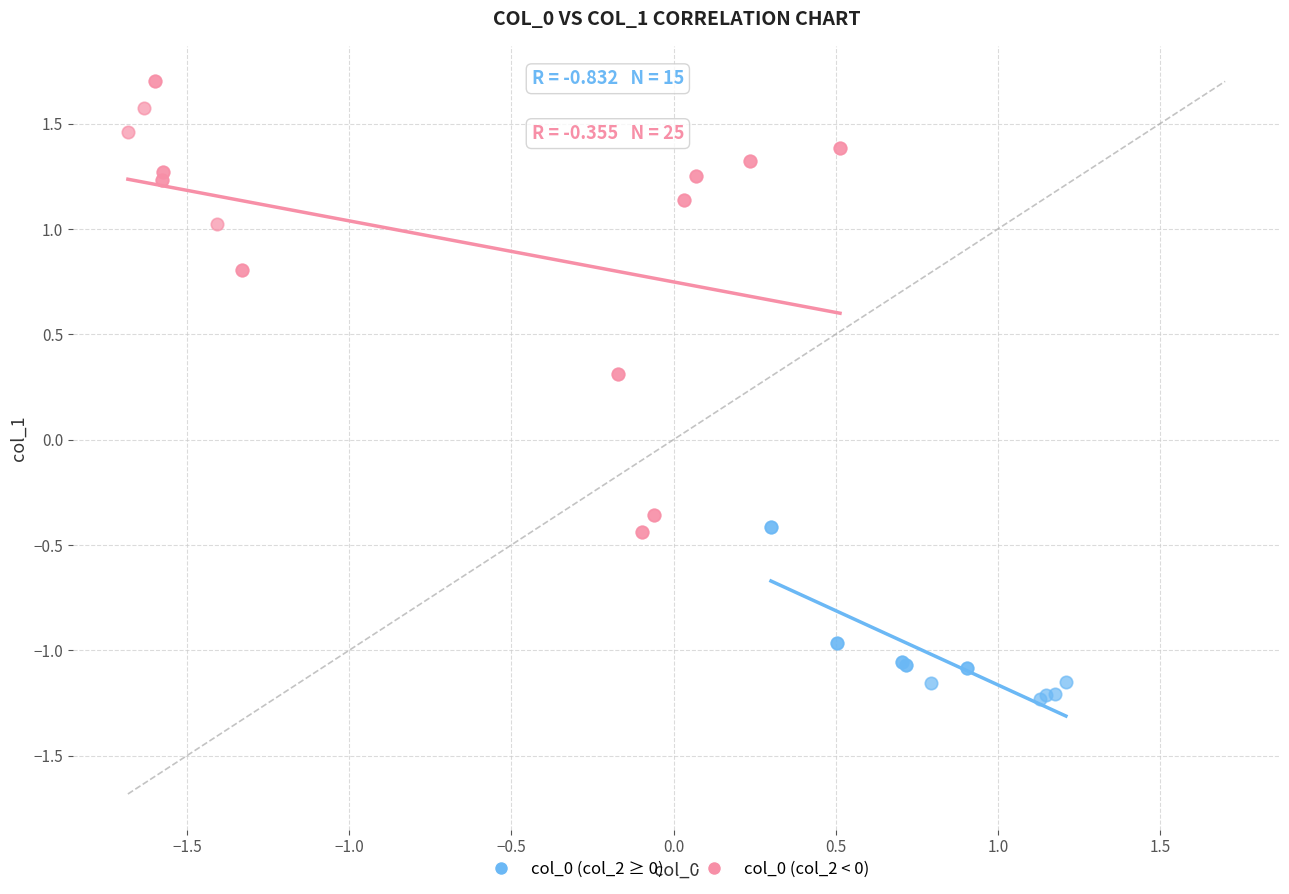

What are all the series names shown in the legend?

col_0 (col_2 ≥ 0), col_0 (col_2 < 0)